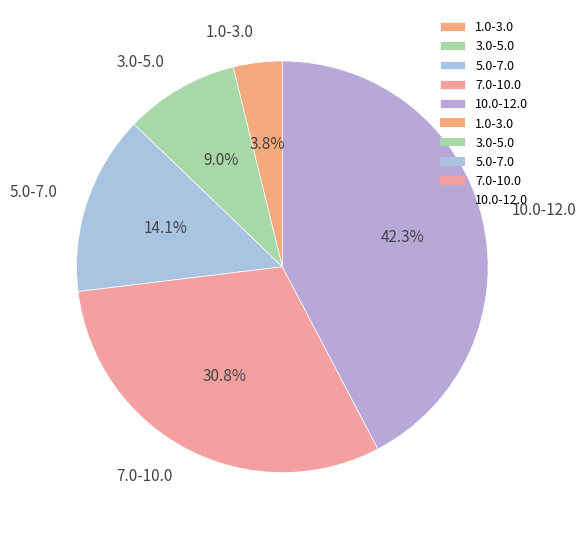

Combined, what portion of the pie is 1.0-3.0 and 5.0-7.0?

17.9%